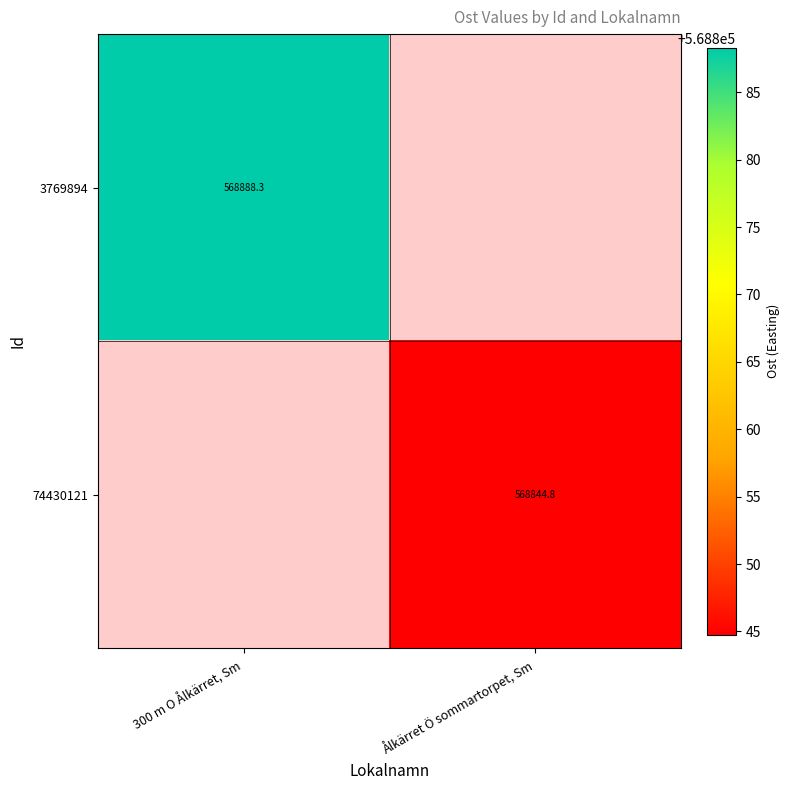

Is it true that 74430121 equals 236386.4 at Ålkärret Ö sommartorpet, Sm?

False